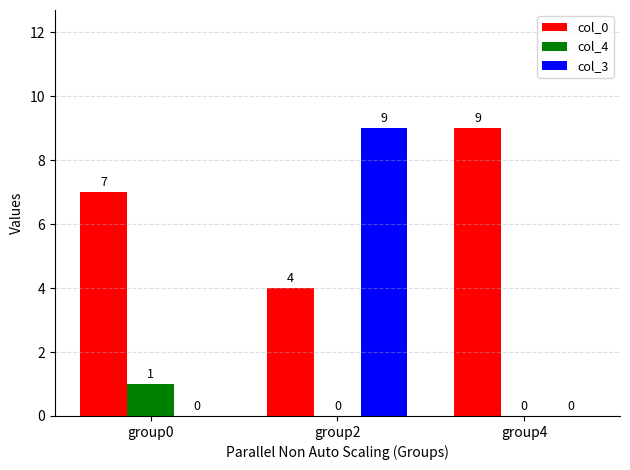

At which category is the sum across all series the highest?

group2